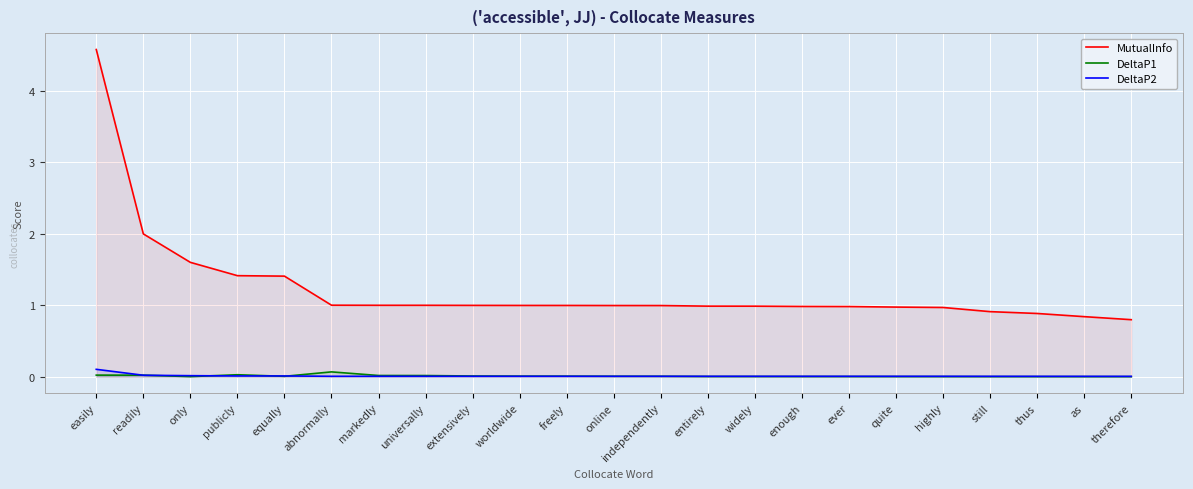

What is the total value across all series at abnormally?

1.1